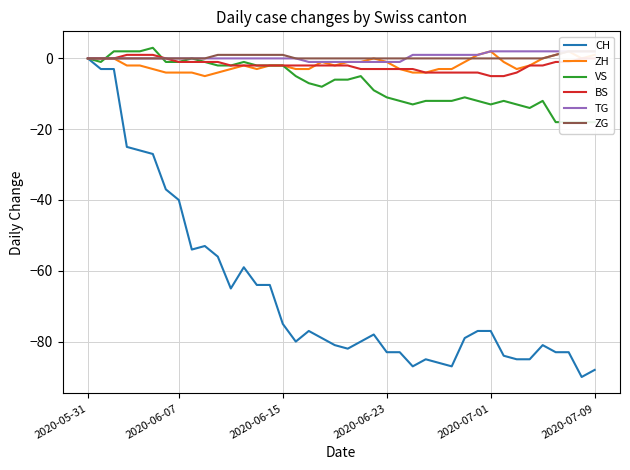

What is the sum of all ZH values?

-69